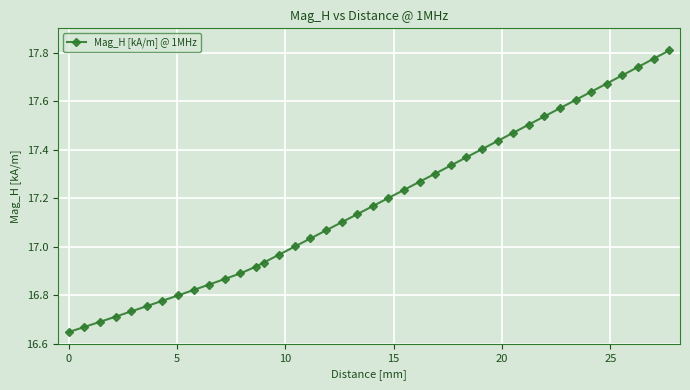

What is the difference between the second highest and minimum values?

1.1